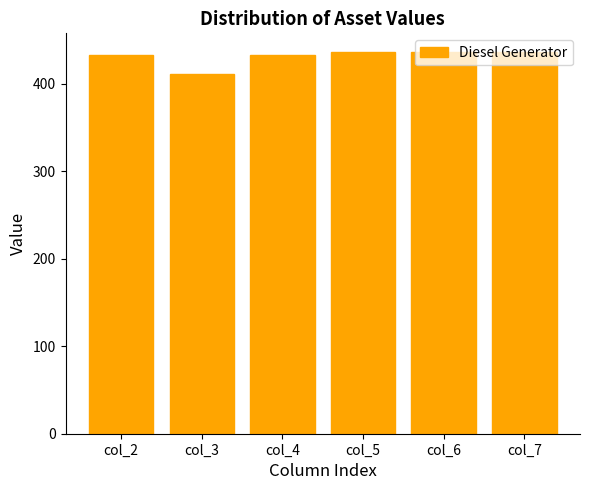

Count the values in the range 433 to 436.

5